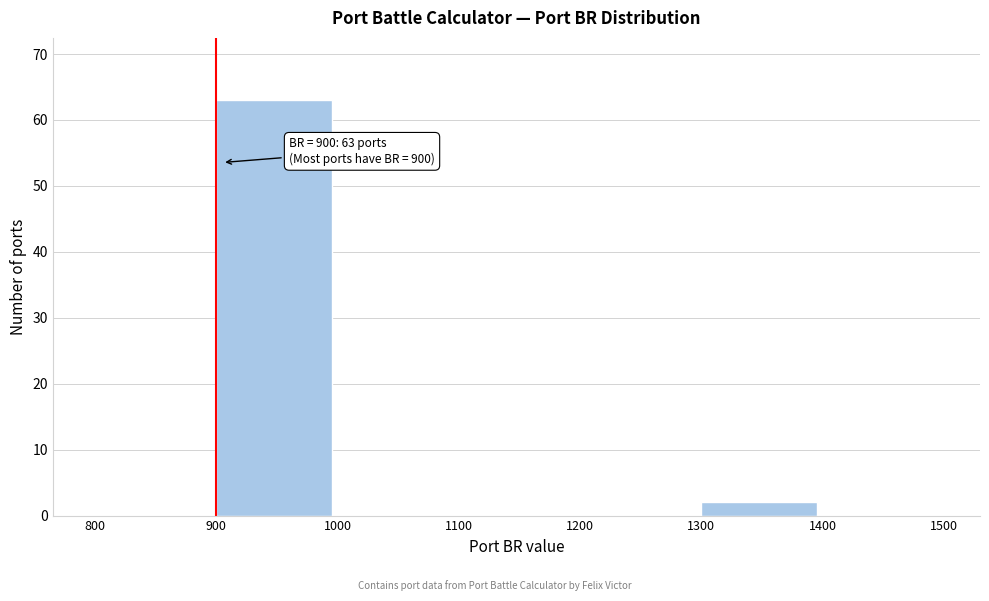

Which range on the x-axis has the tallest bar?

900 to 1000